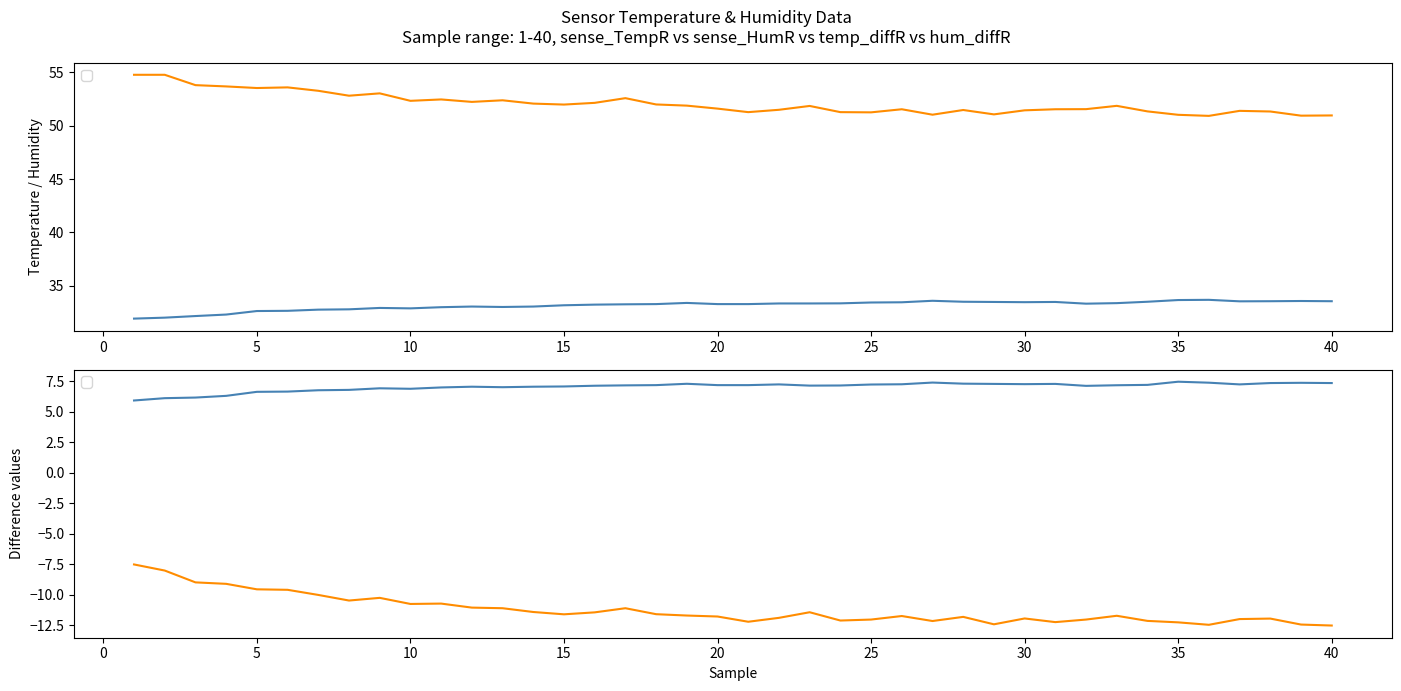

At which category is the sum across all series the highest?

1